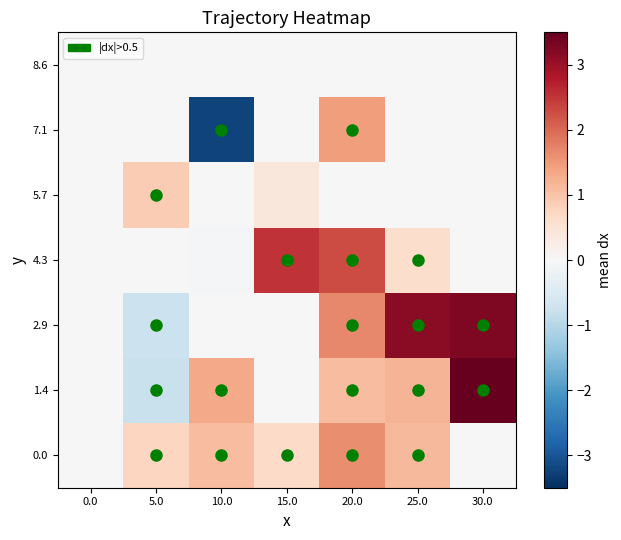

Rank the series by their maximum value, from highest to lowest.

1.4, 2.9, 4.3, 0.0, 7.1, 5.7, 8.6